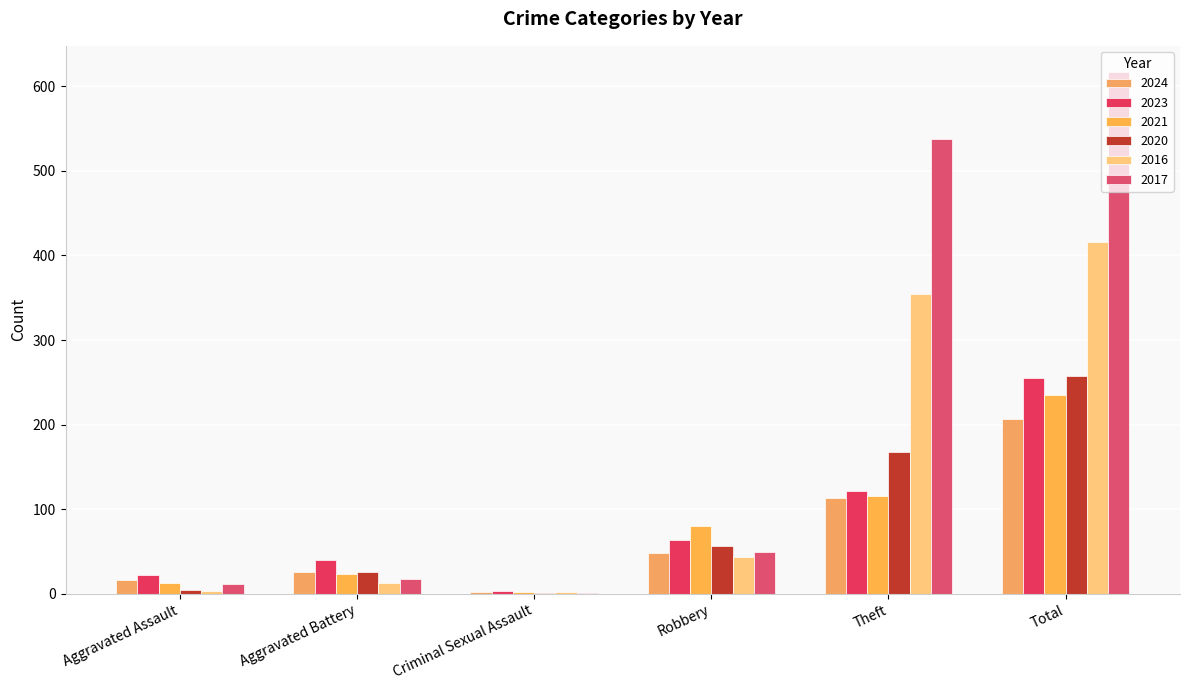

At which label does 2016 reach its minimum?

Criminal Sexual Assault